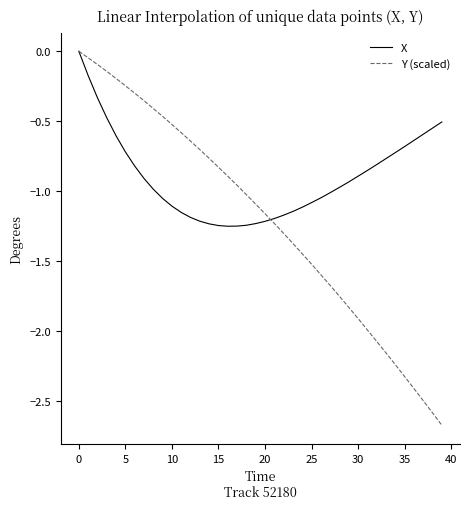

How many values in Y (scaled) are below zero?

39